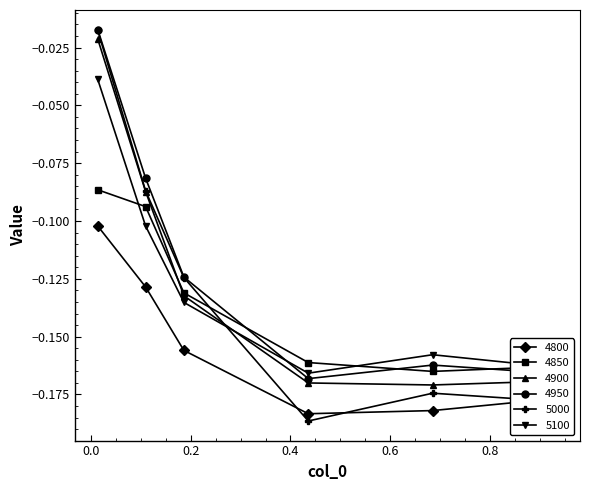

True or false: 4850 and 4950 cross at least once.

True